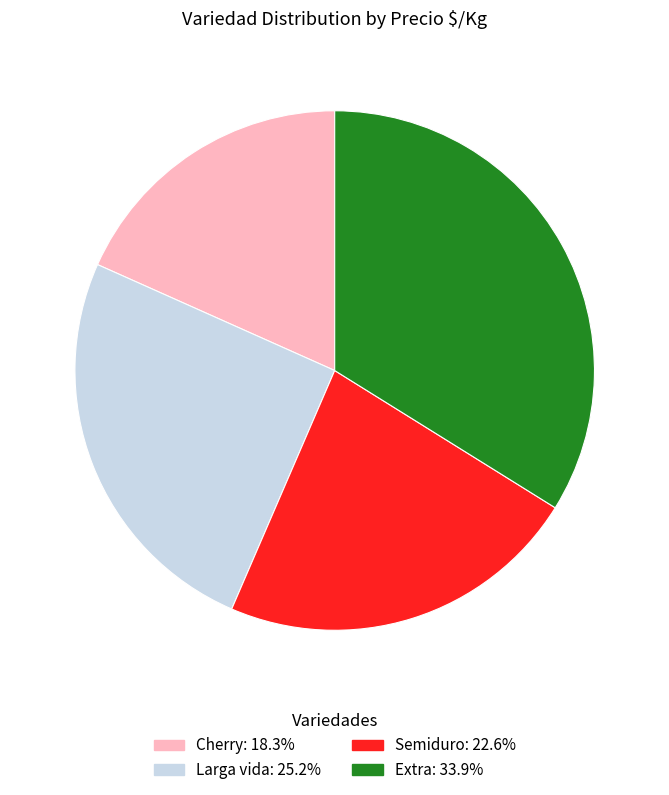

Which slice is the smallest?

Cherry